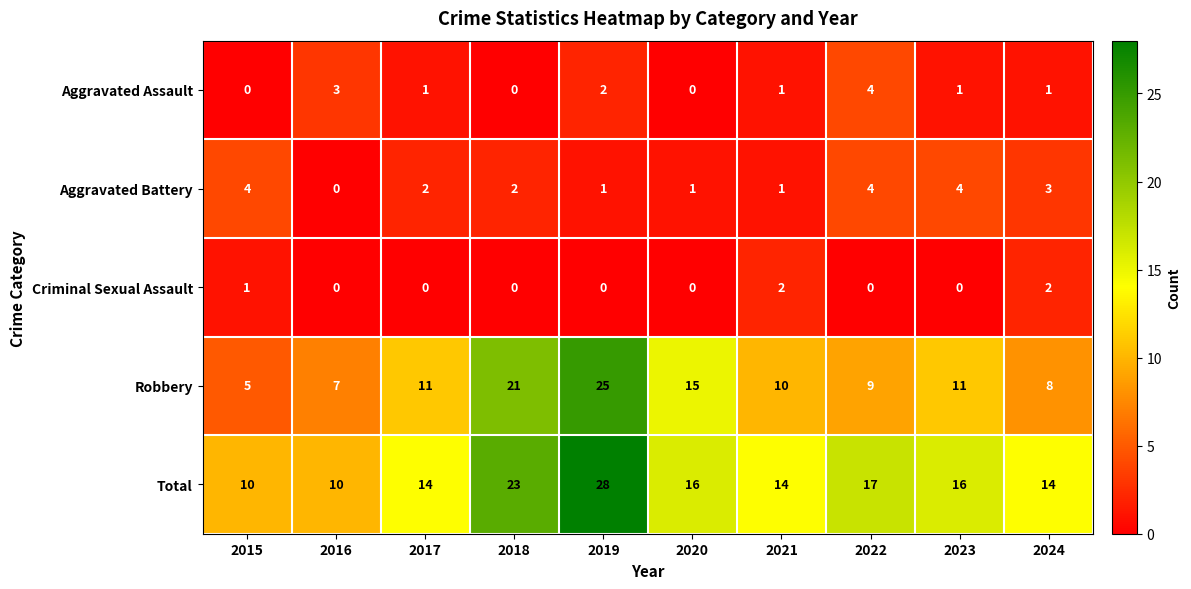

What is the difference between the second highest and minimum values in the Total series?

13